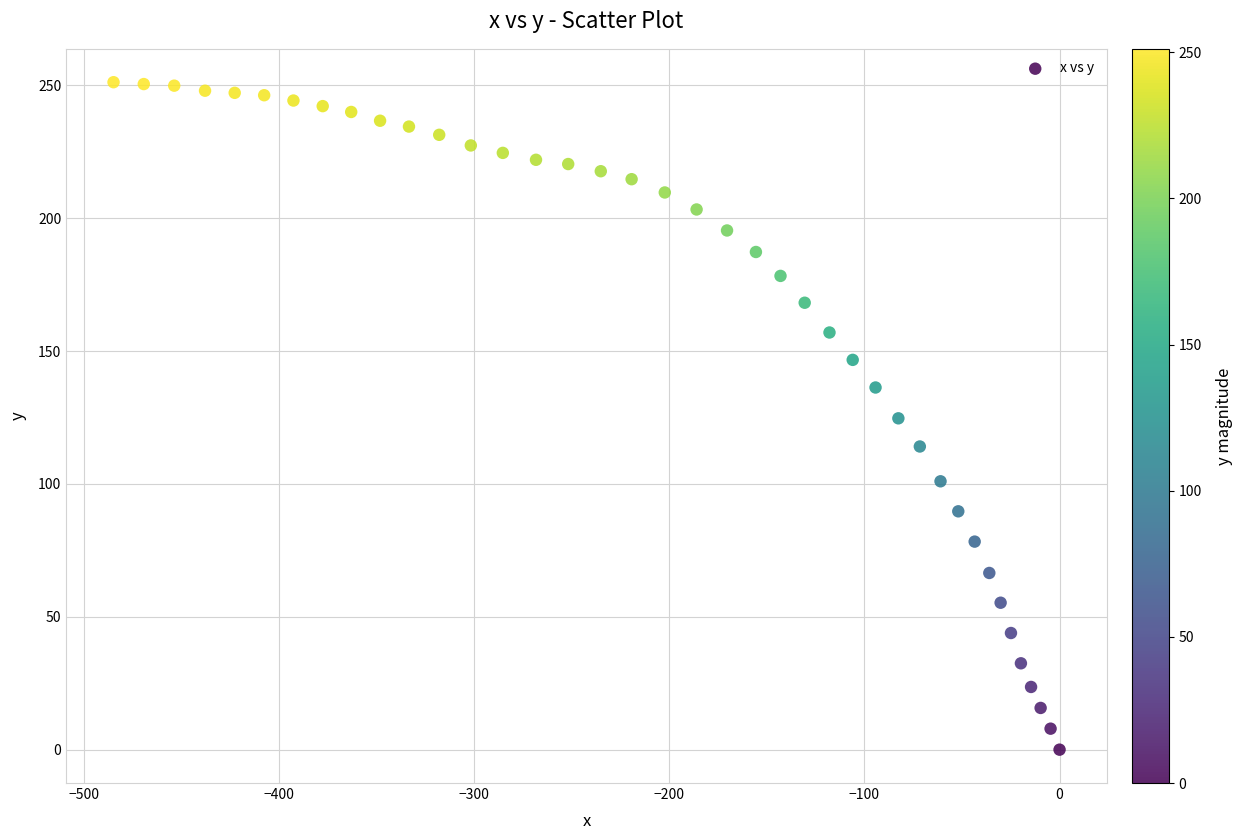

What is the range of Y values (max minus min)?

251.2